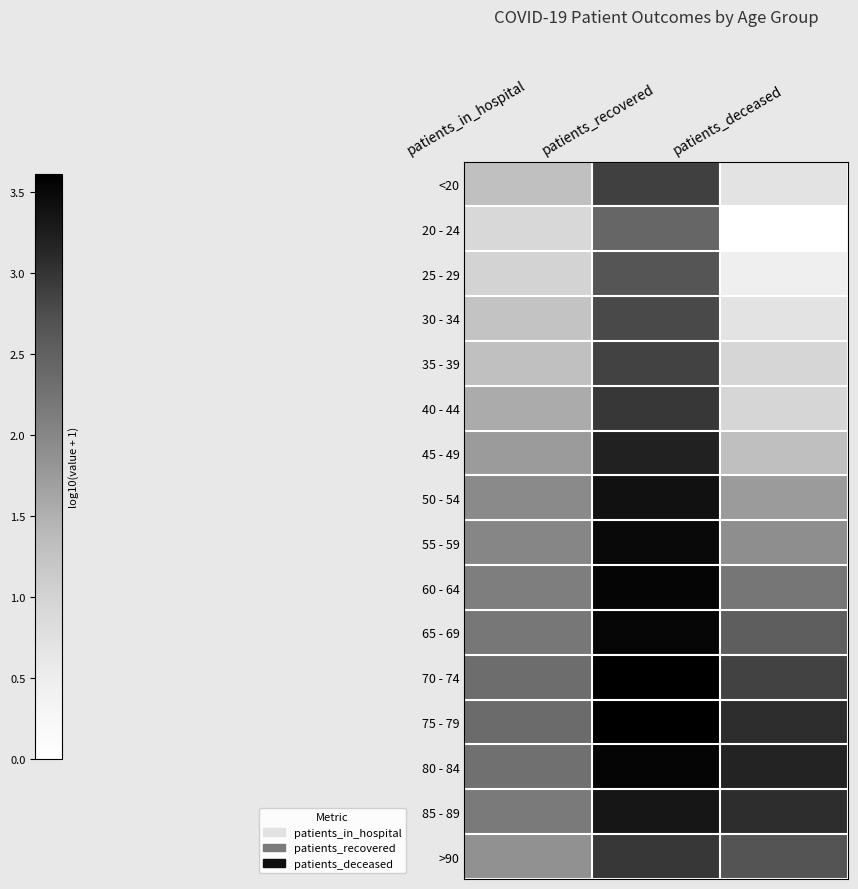

What is the total value across all series at patients_in_hospital?

28.4